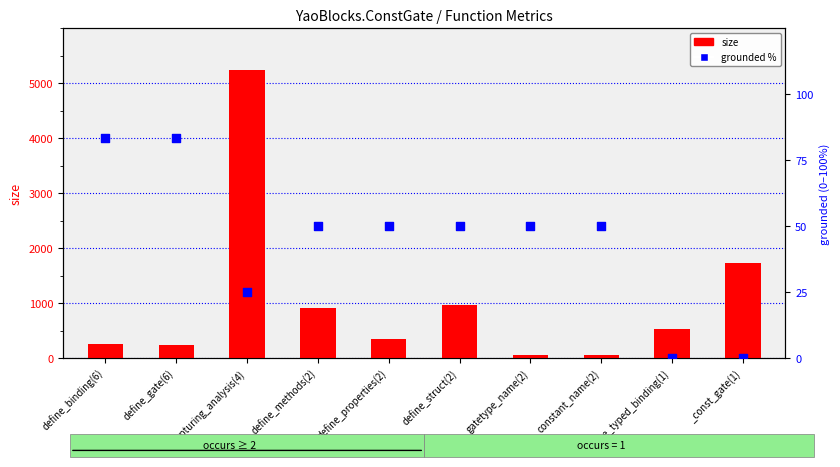

What are all the series names shown in the legend?

size, grounded %